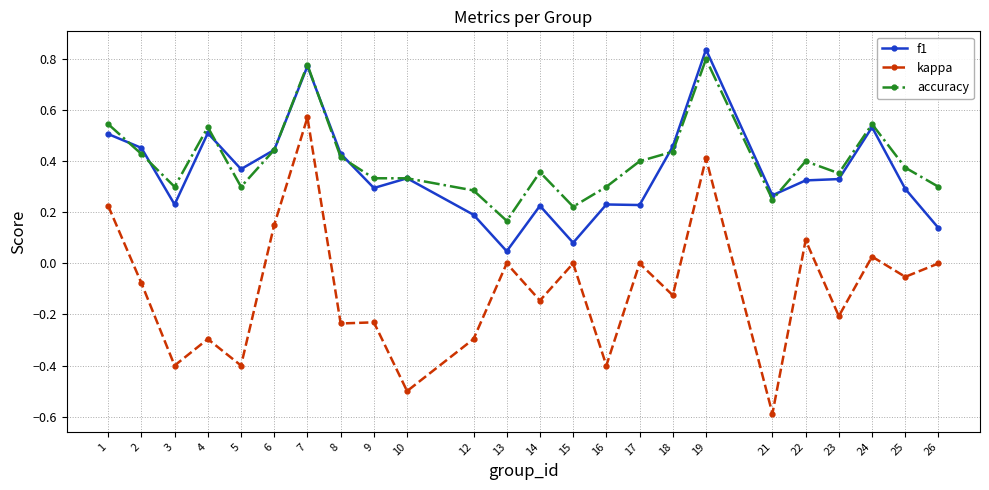

The kappa series shows -0.4 at 3. True or false?

True